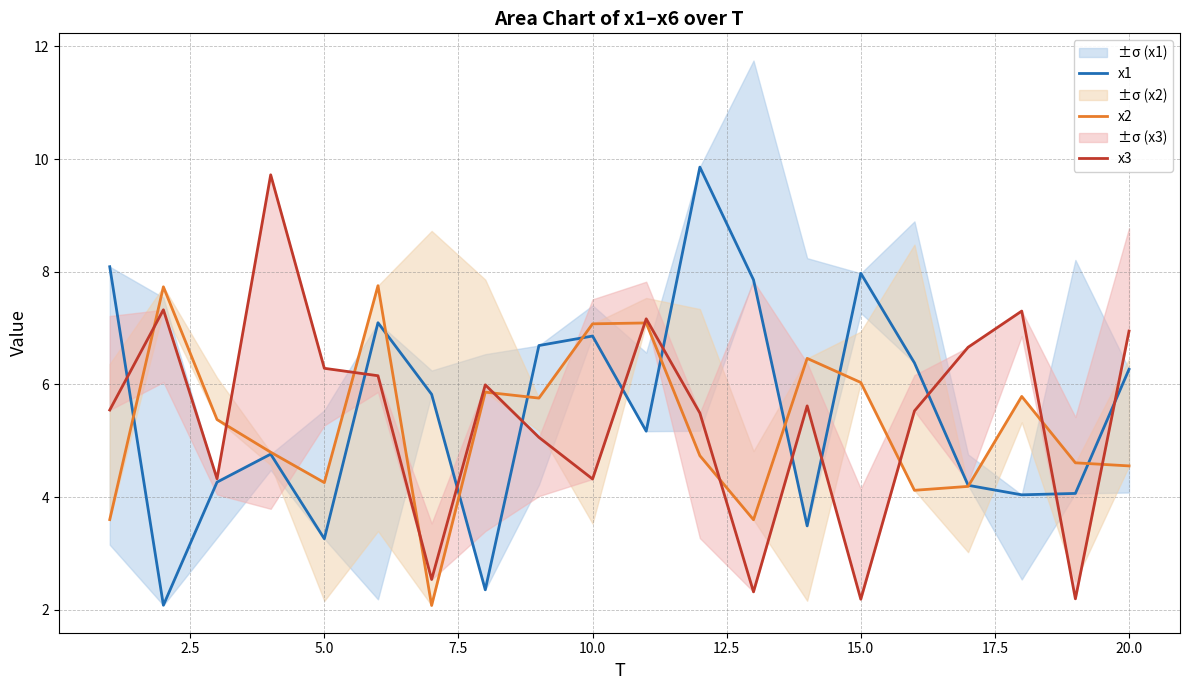

What is the difference between the second highest and minimum values in the x3 series?

5.1